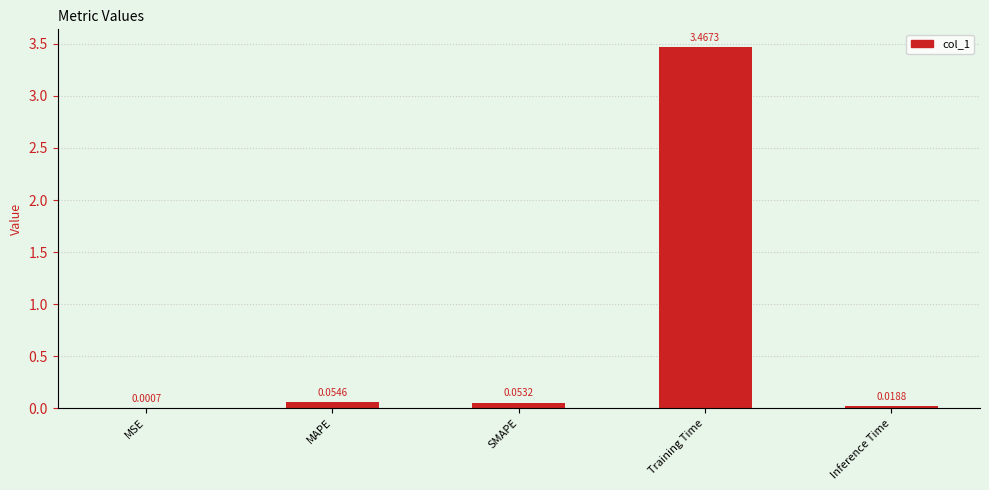

What is the change in value from MSE to SMAPE?

+0.1